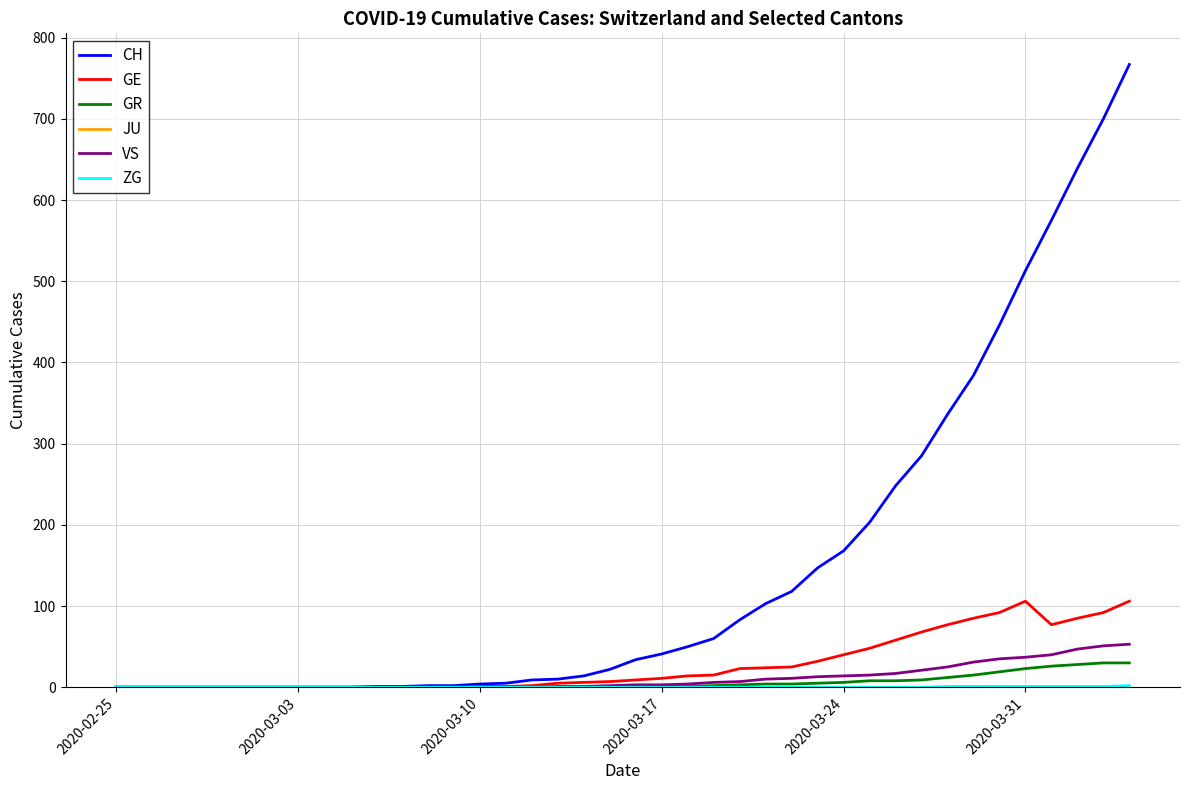

What is the average value of the GE series?

28